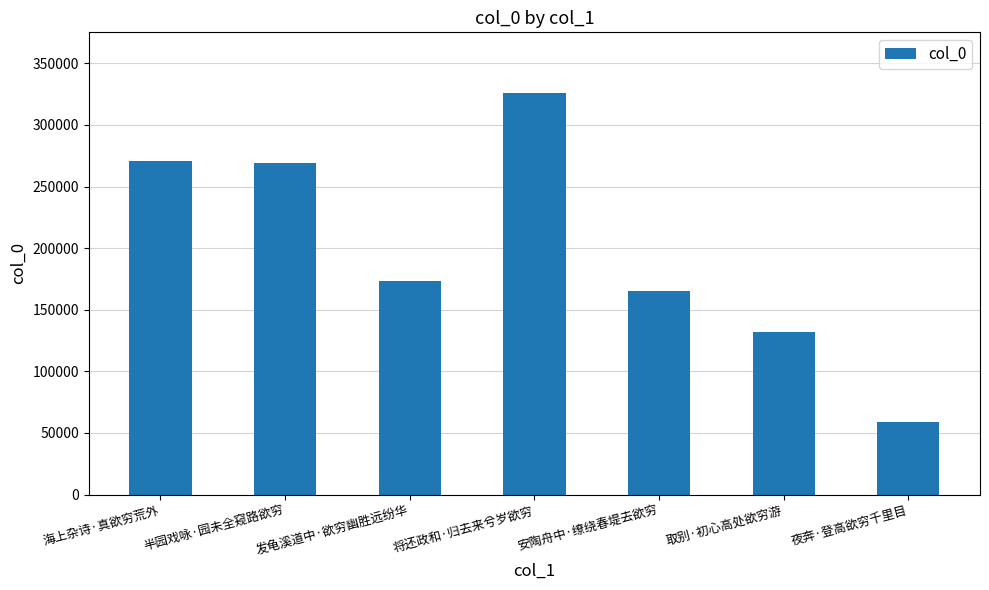

Are the bars grouped side by side (vs. stacked)?

No